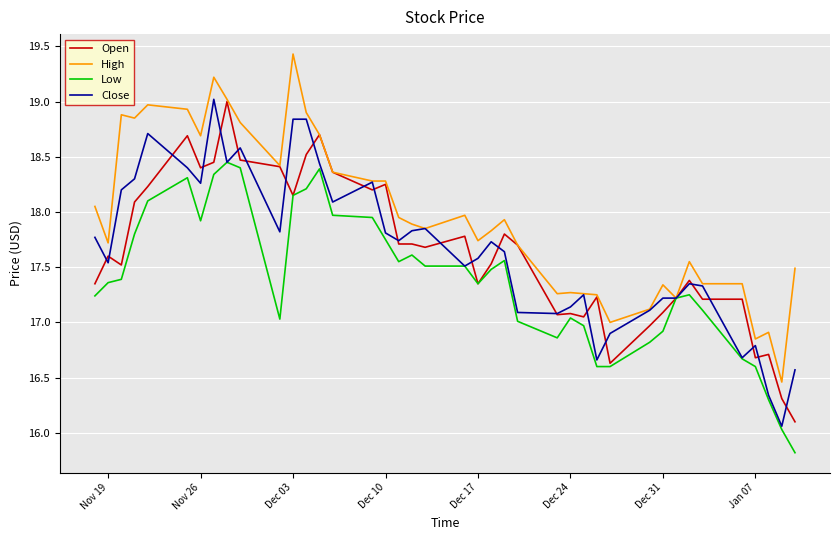

What is the maximum value shown in the chart?

19.4